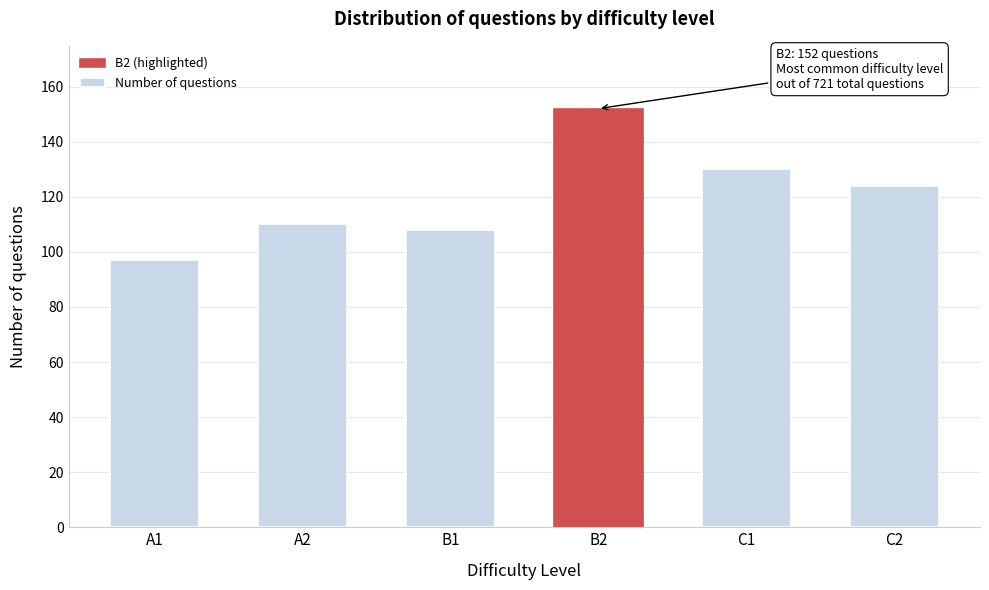

Reading left to right, list all the values displayed in this chart.

A1=97	A2=110	B1=108	B2=152	C1=130	C2=124